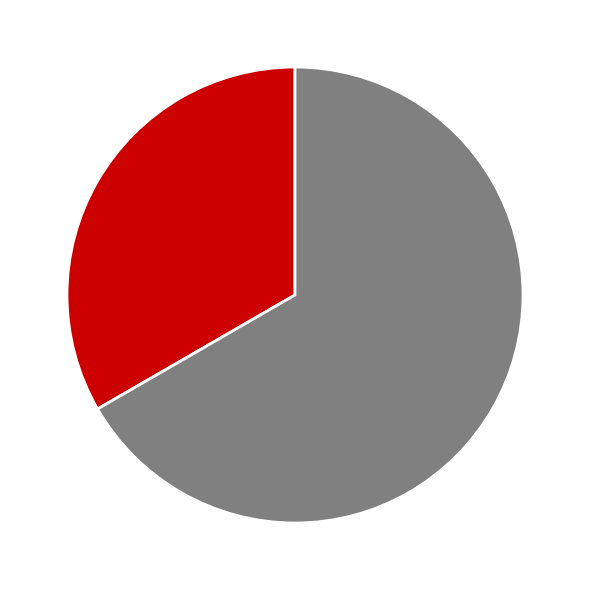

Is there any slice that represents more than half of the pie?

Yes